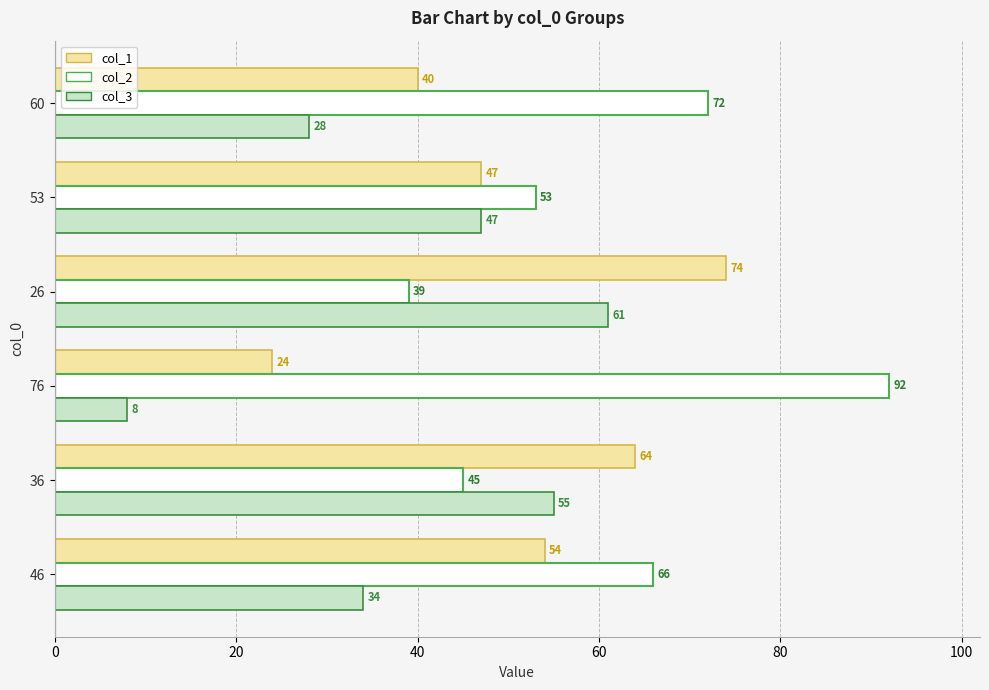

Which category has the lowest value in the col_3 series?

76